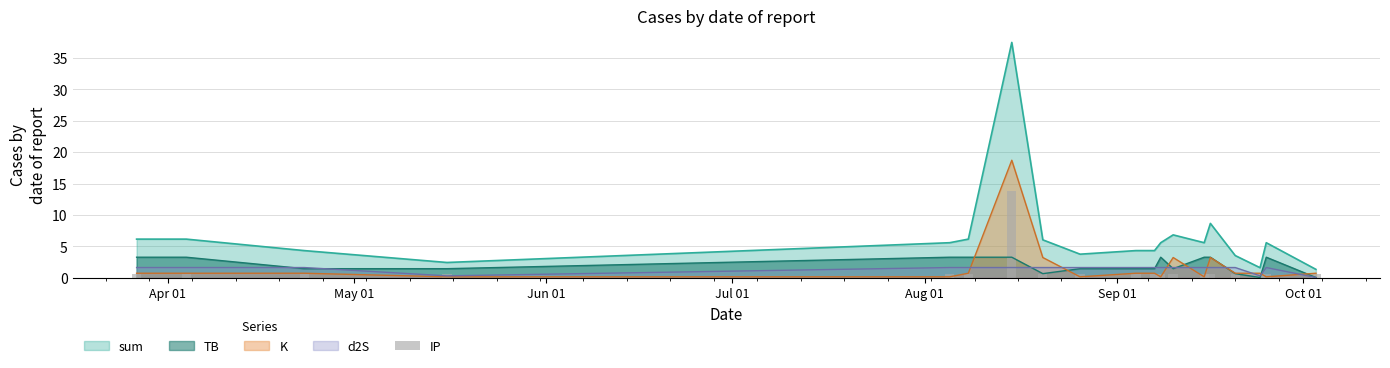

True or false: d2S and sum cross at least once.

False